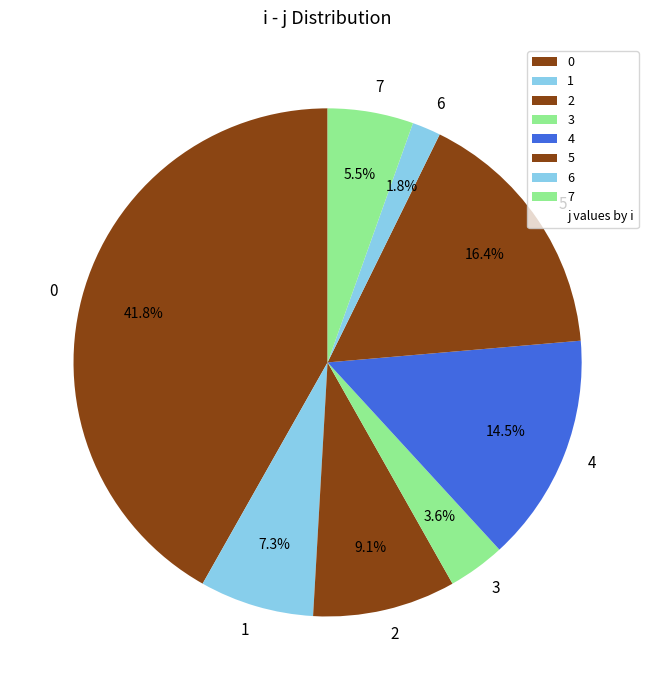

Is the sum of 5 and 2 greater than half?

No